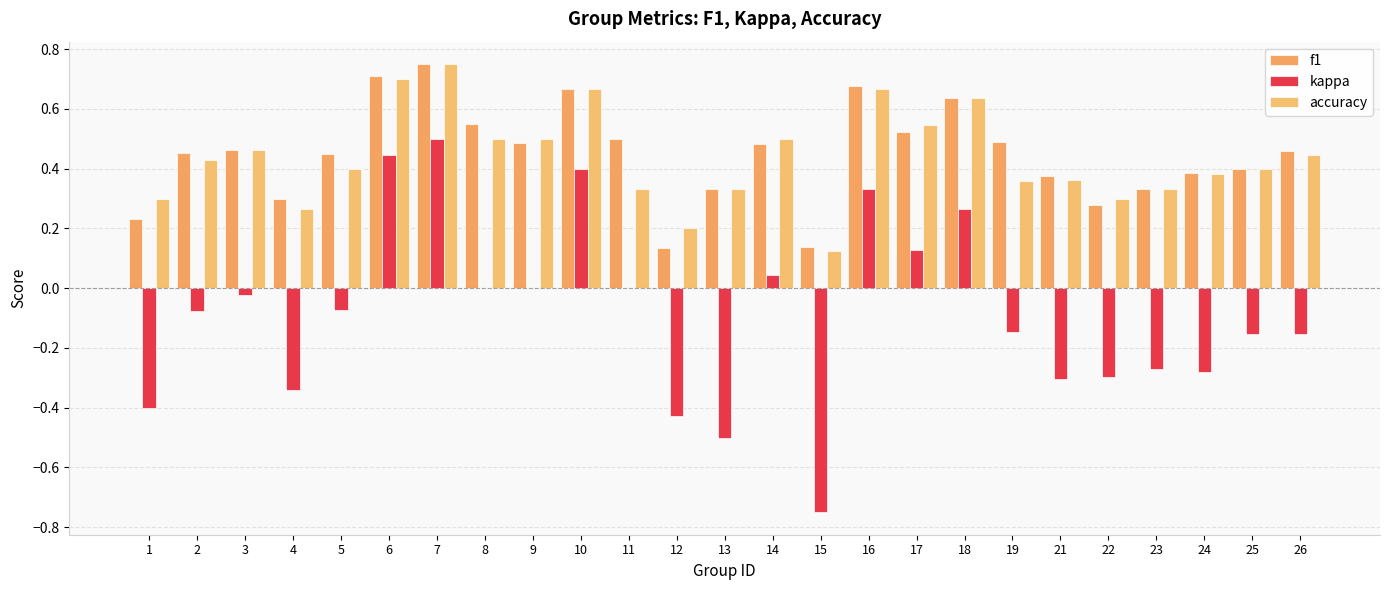

The kappa series shows 0.4 at 18. True or false?

False